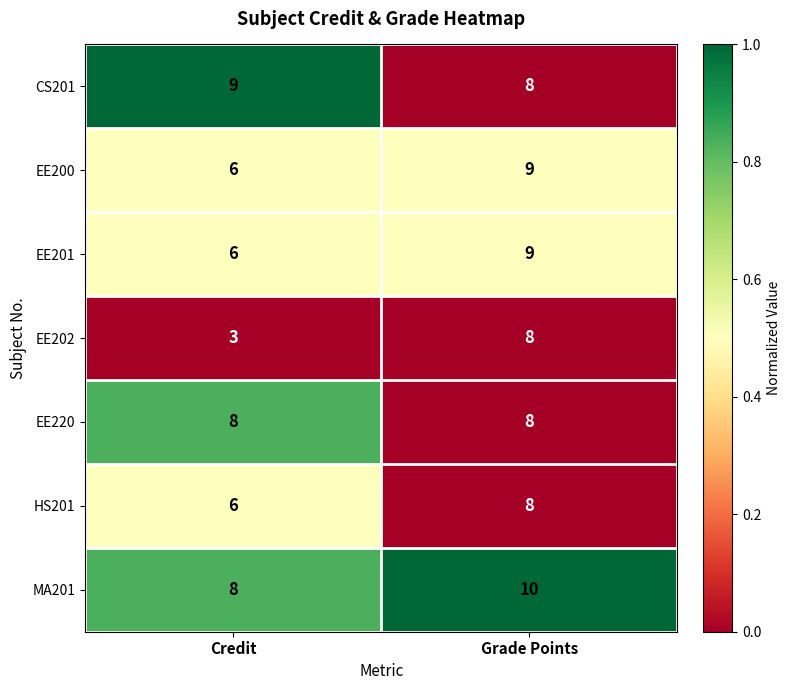

The EE200 series shows 9 at Grade Points. True or false?

True